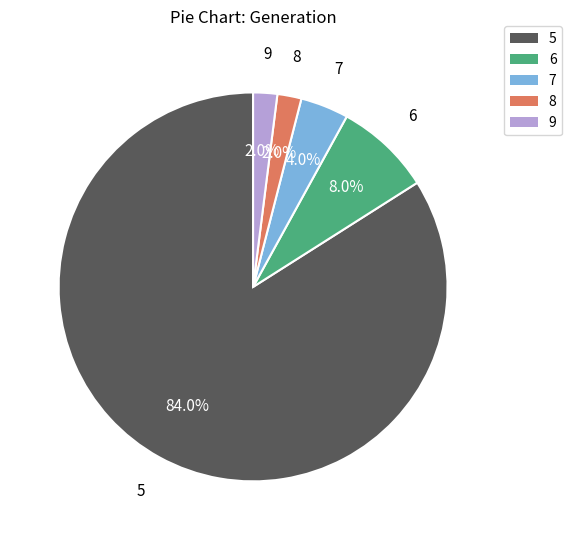

What percentage is NOT represented by 6?

92.0%